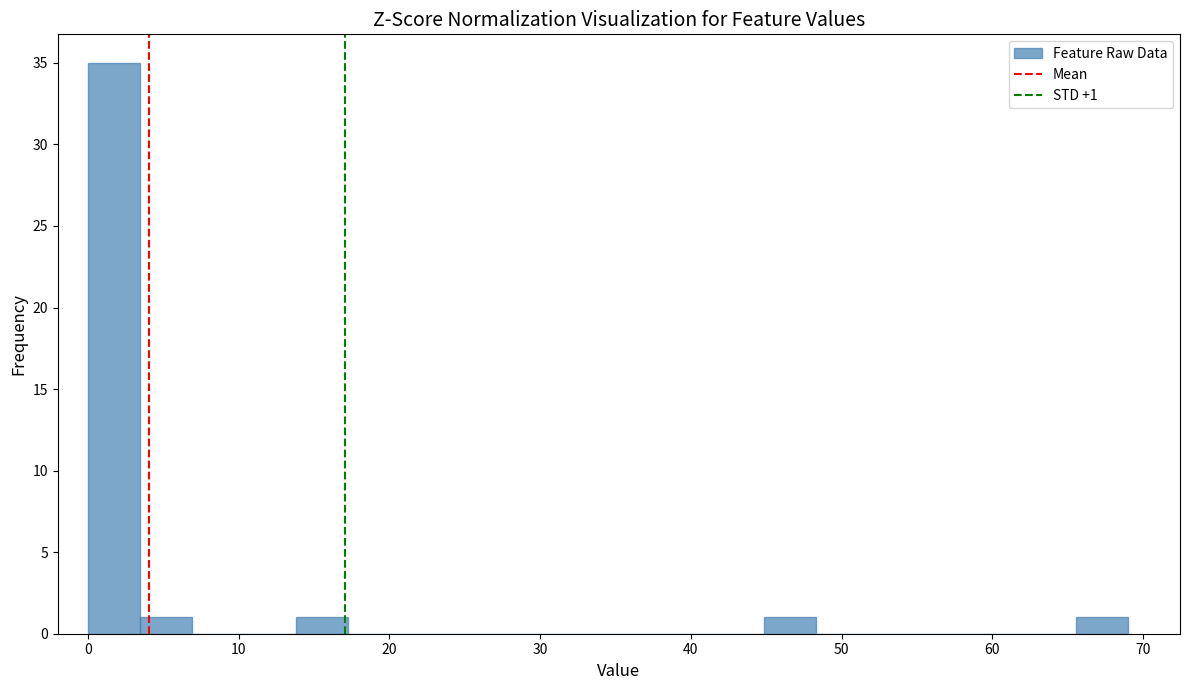

Around what value on the x-axis is the tallest bar? Give the approximate position of its centre, as read against the axis.

2